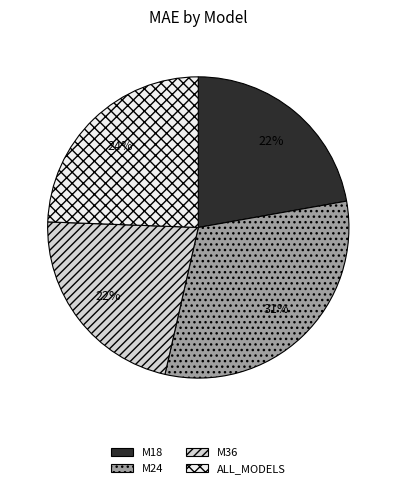

Count the number of slices in the pie.

4